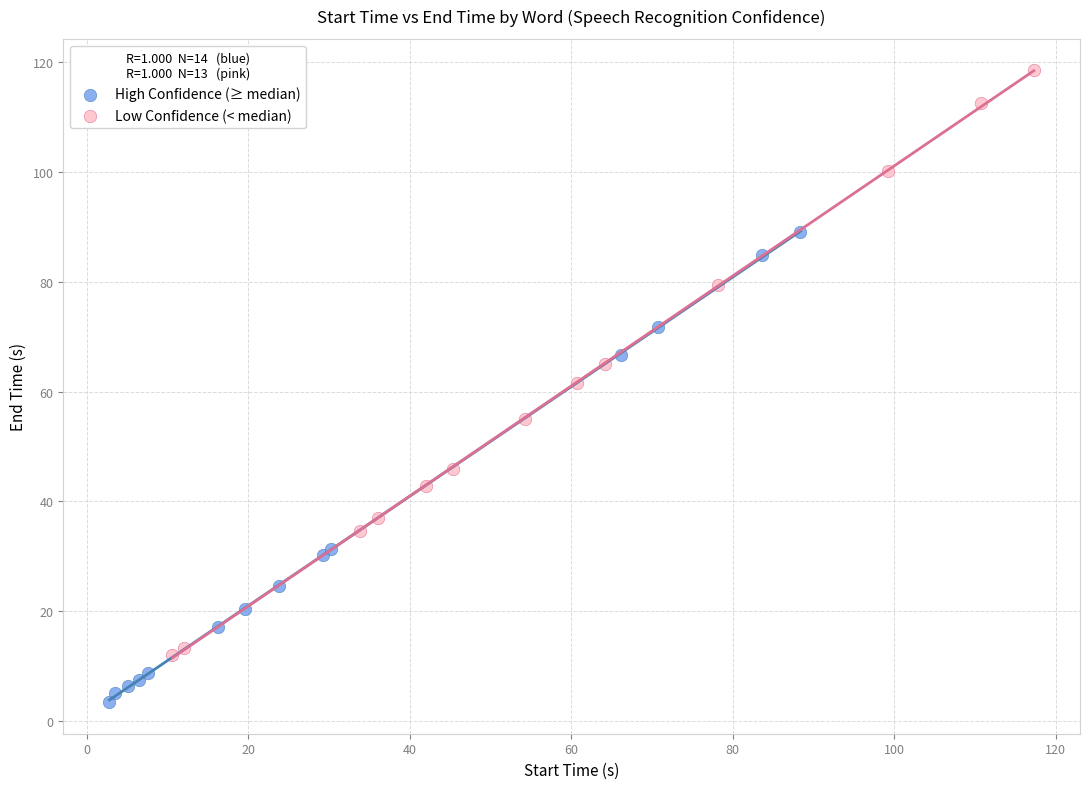

Which series has the largest Y range (max minus min)?

Low Confidence (< median)